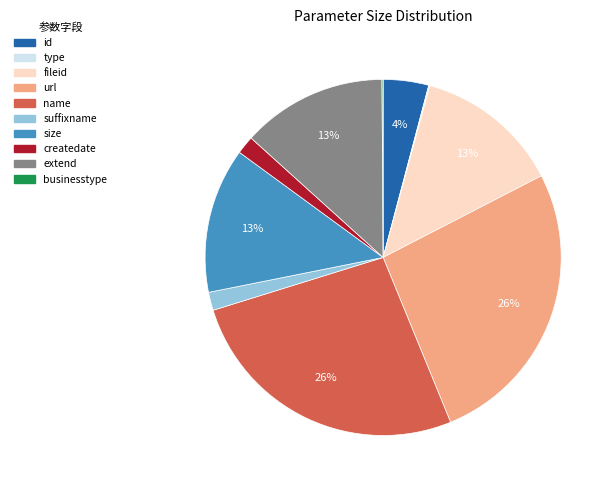

Combined, do createdate and size account for over 50%?

No